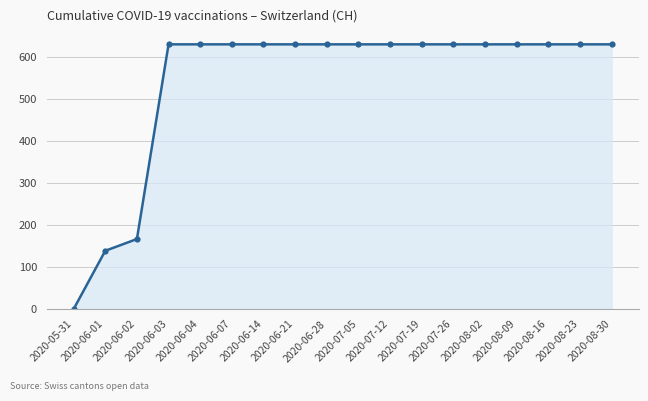

What is the sum of the values at 2020-08-16 and 2020-06-14?

1262